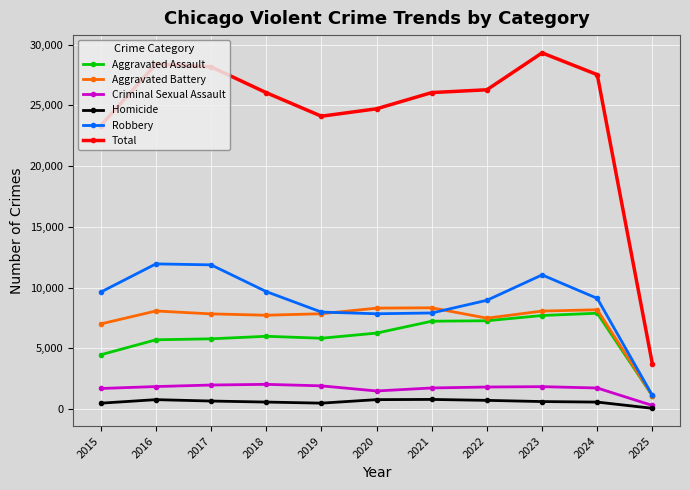

True or false: Robbery has more than 0 interior local peaks.

True